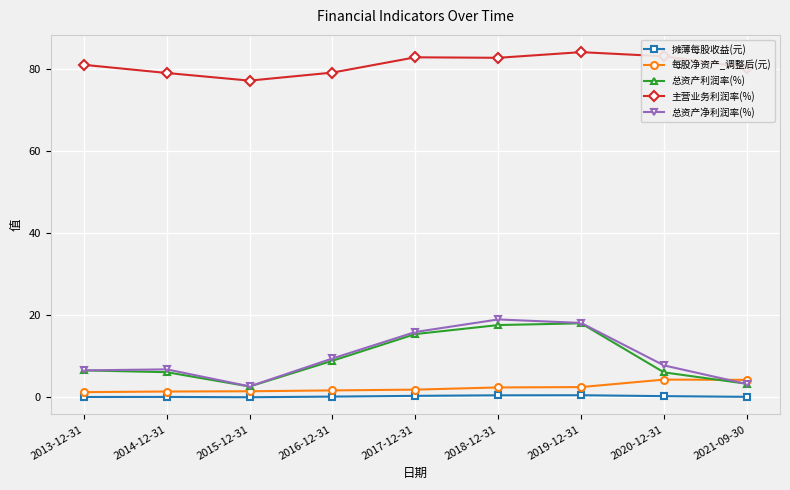

At which category does 总资产利润率(%) reach its first local valley?

2015-12-31